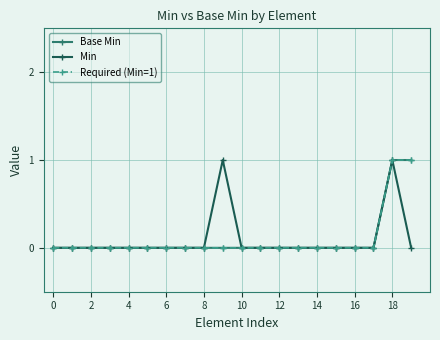

Does the chart display data point markers on the line(s)?

Yes